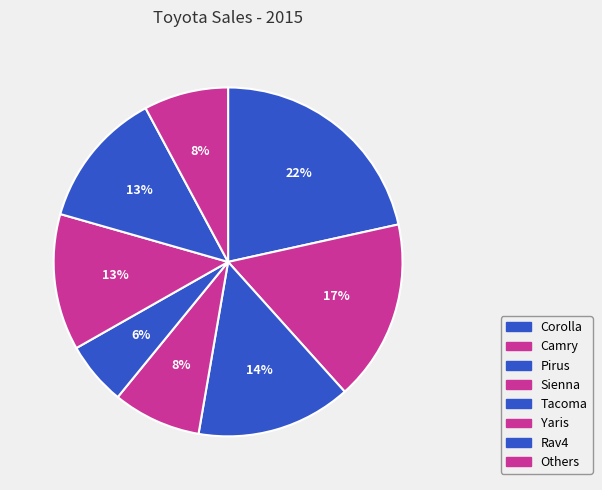

To the nearest percent, what is the average slice percentage?

12%